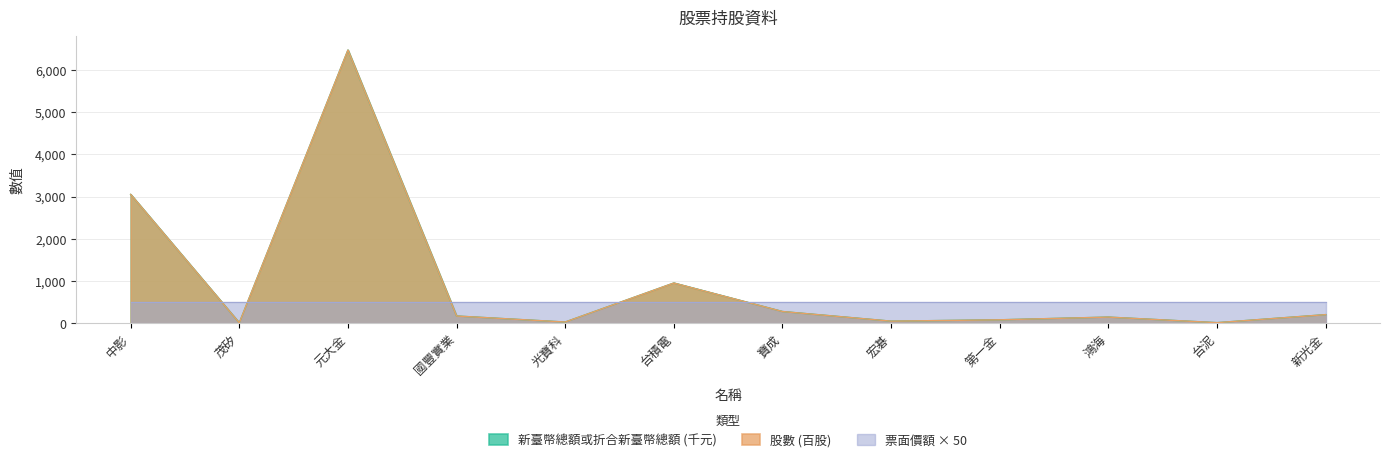

What is the value of the 股數 point at the 9th from the left?

77.7